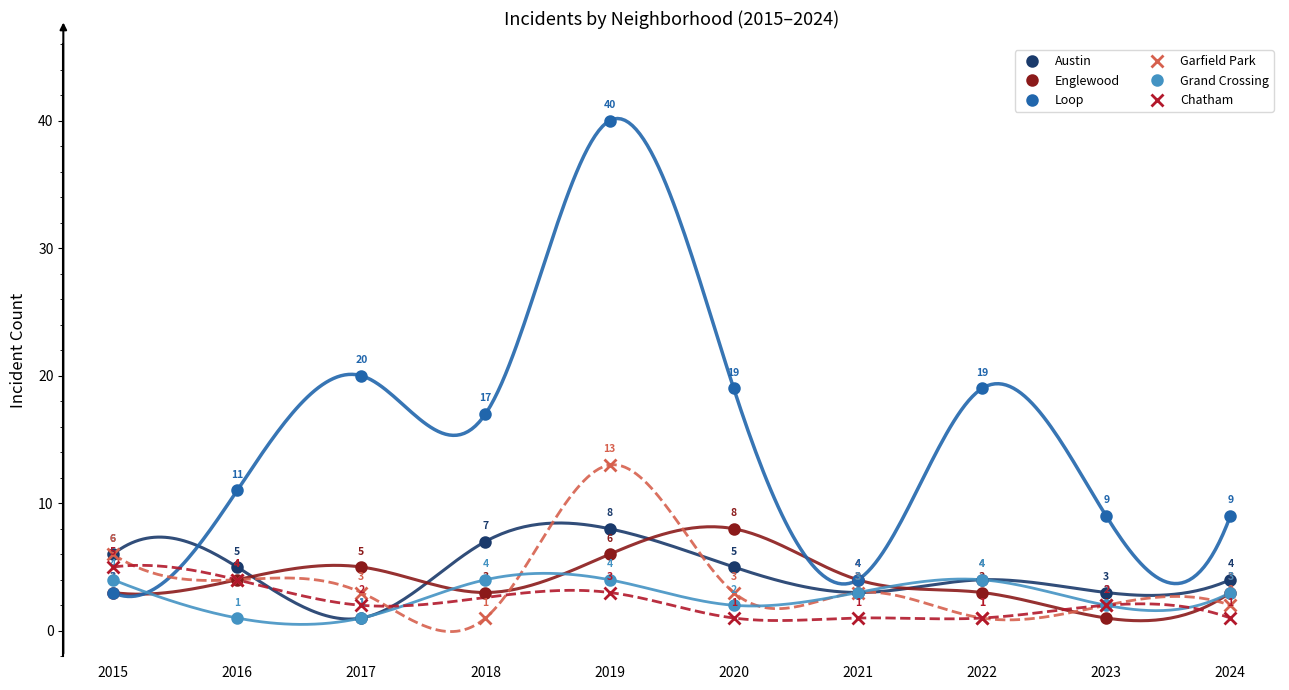

How many categories are shown in the chart?

10